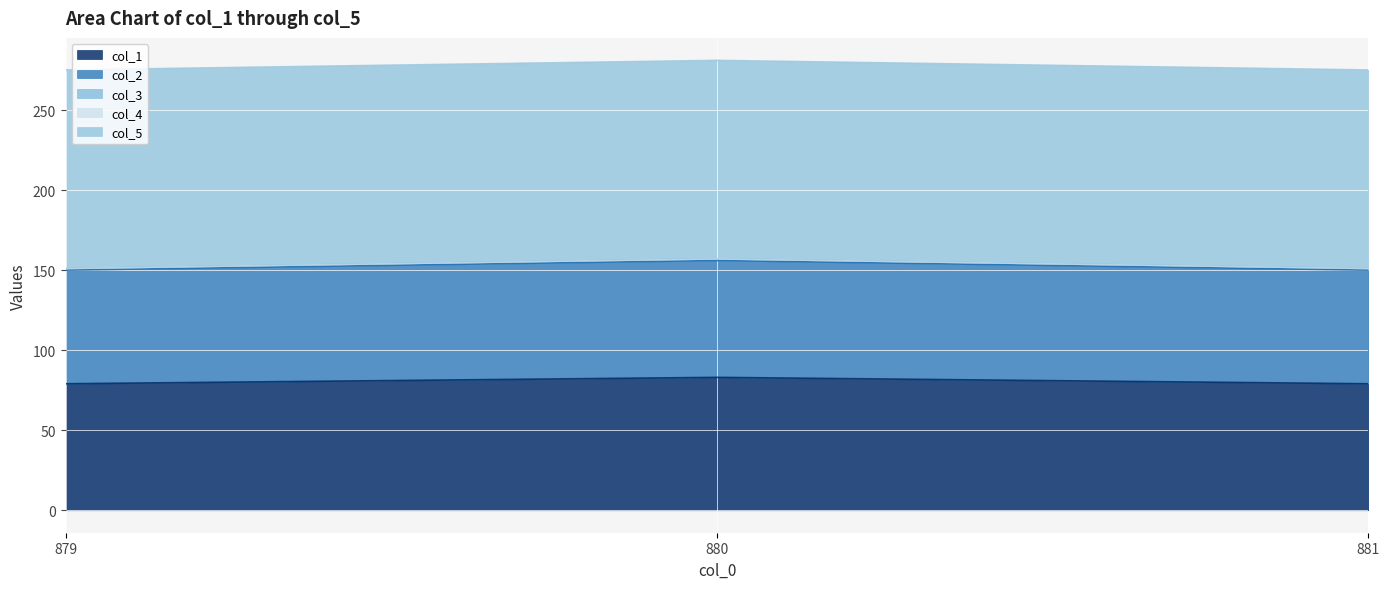

The col_2 series shows 124 at 880.0. True or false?

False